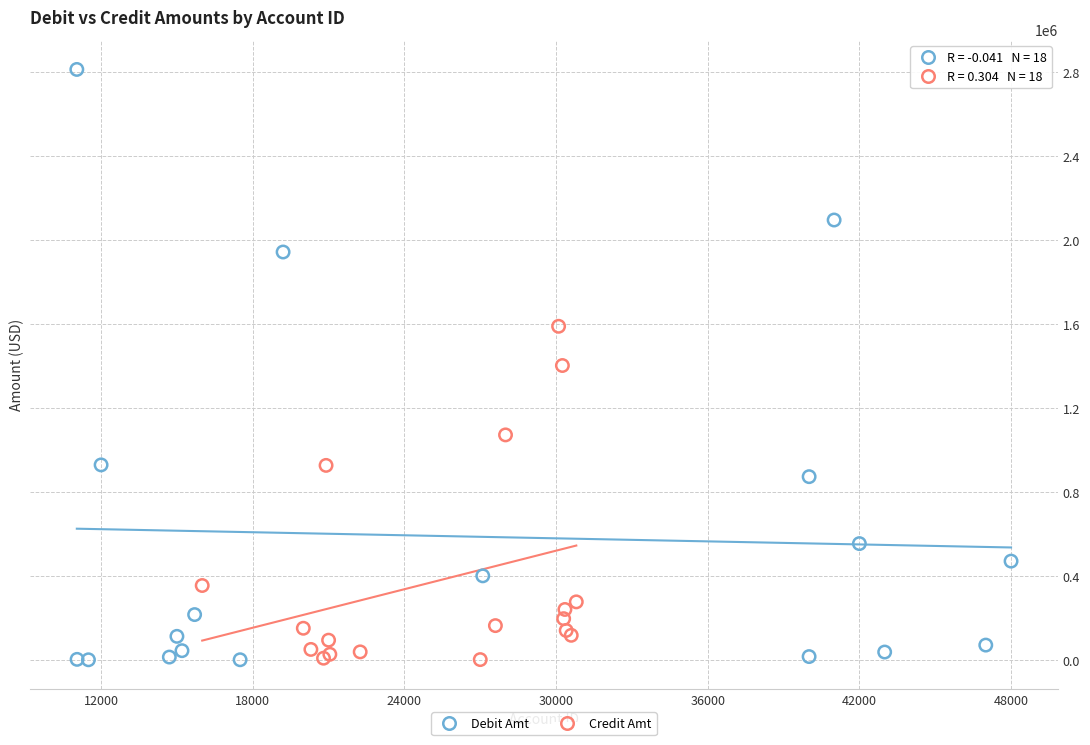

Which series contains the highest Y value?

Debit Amt